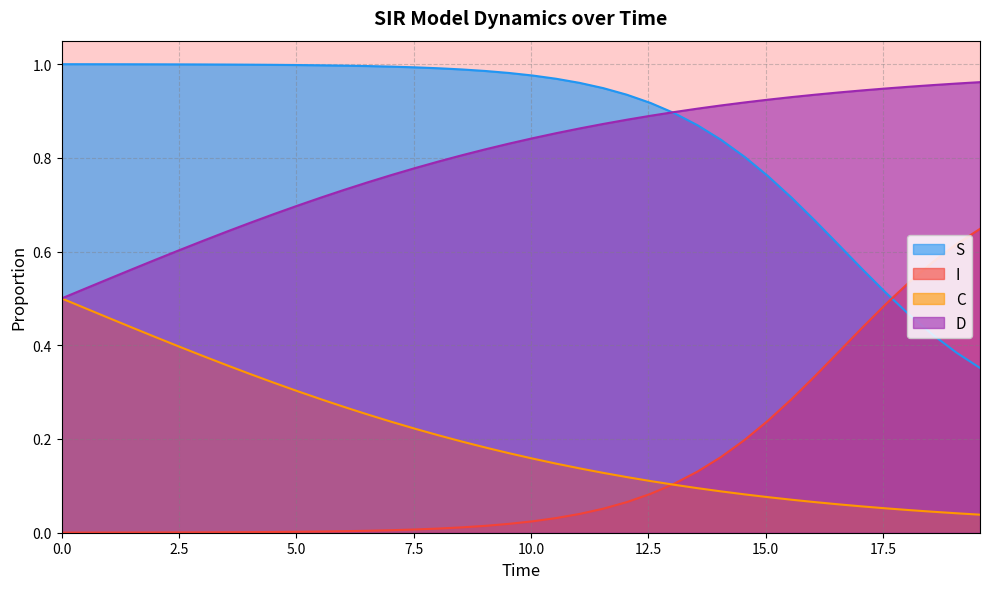

True or false: S has a value of 0.6 at 25.

False